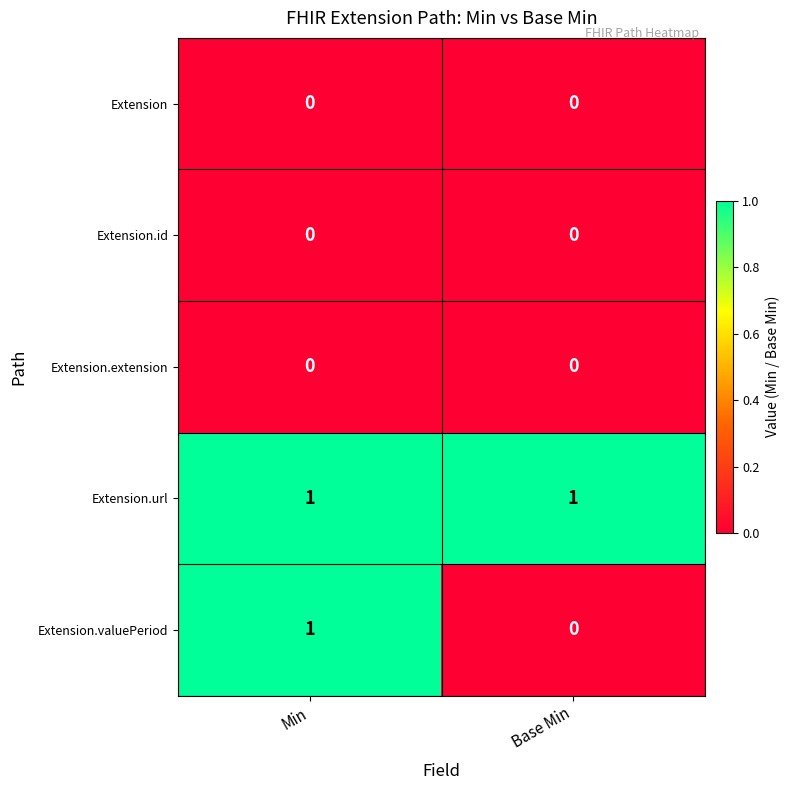

Count the number of categories in the chart.

2